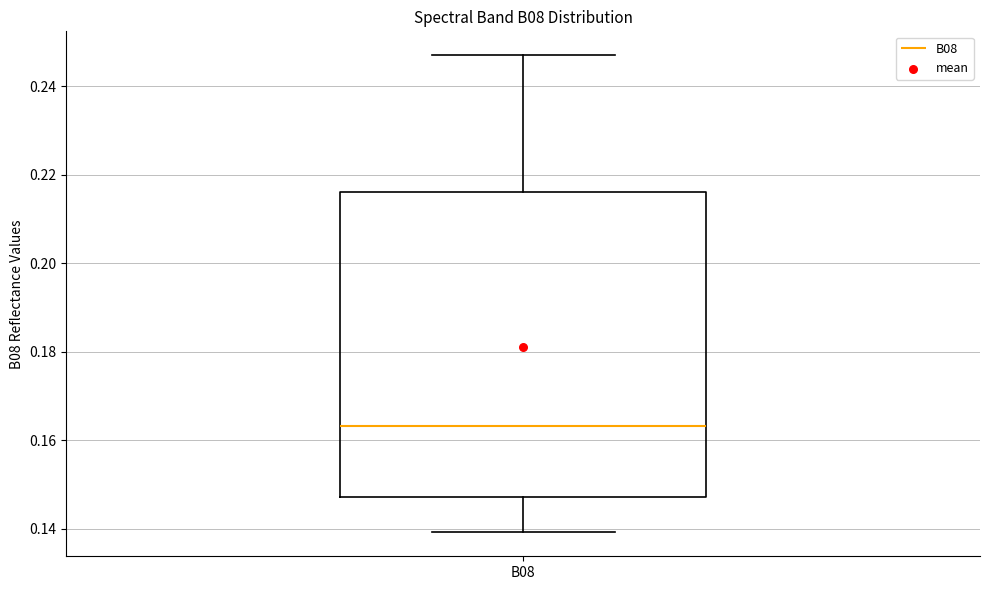

Transcribe this box plot: give where the median line is, the range the box spans, and where the two whiskers end, as read against the y-axis. The values are not printed on the chart, so give them approximately, as read against the axis.

median 0.164, box 0.148 to 0.216, whiskers 0.140 to 0.248